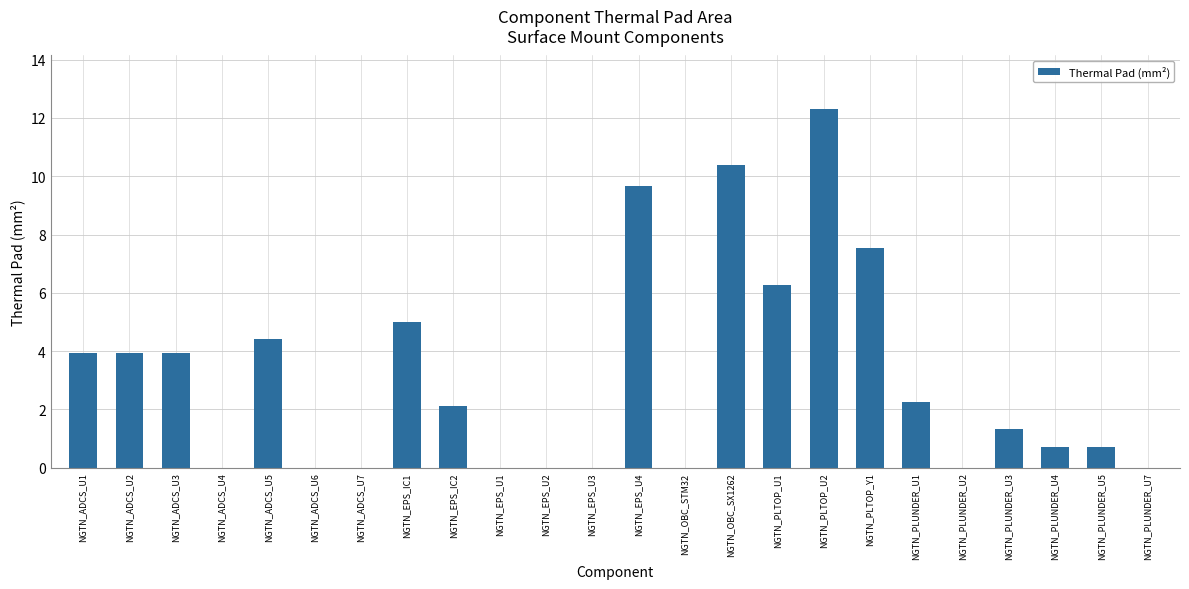

The value at NGTN_ADCS_U3 is 2.0. True or false?

False